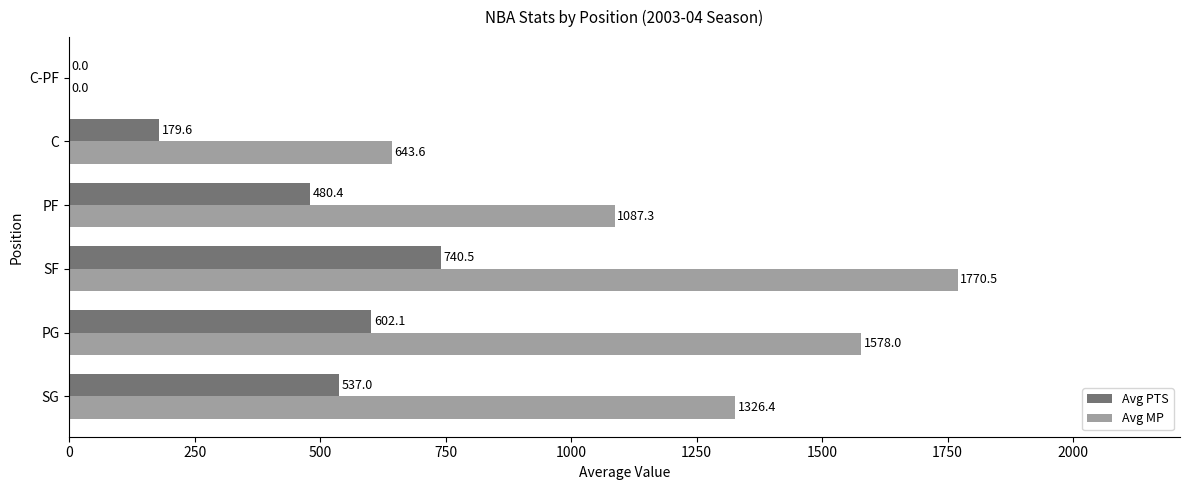

Between SG and PF, which series saw the biggest shift?

Avg MP